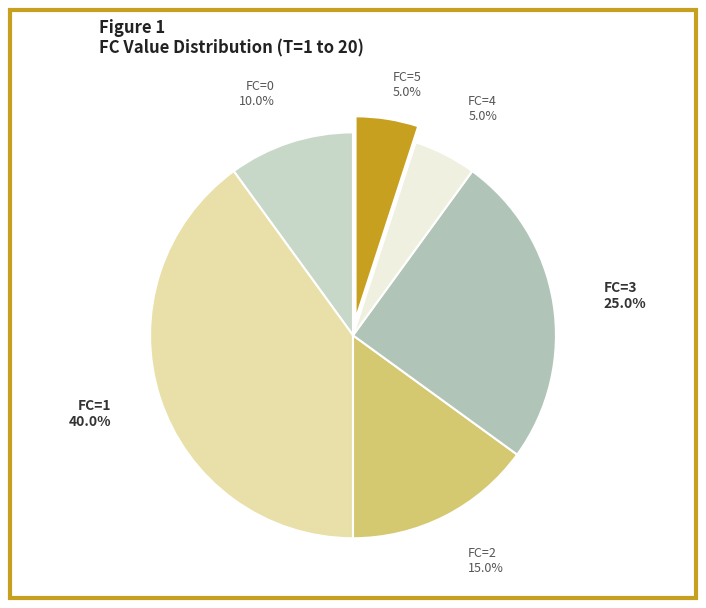

Is there any slice that represents more than half of the pie?

No